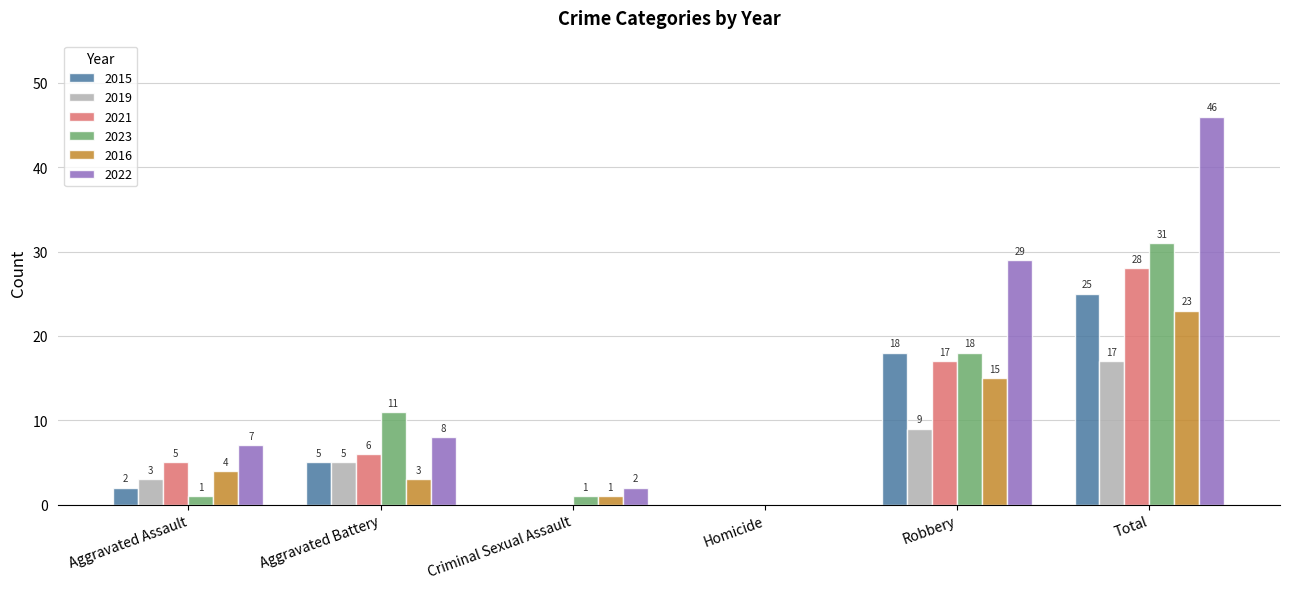

What are all the series names shown in the legend?

2015, 2019, 2021, 2023, 2016, 2022